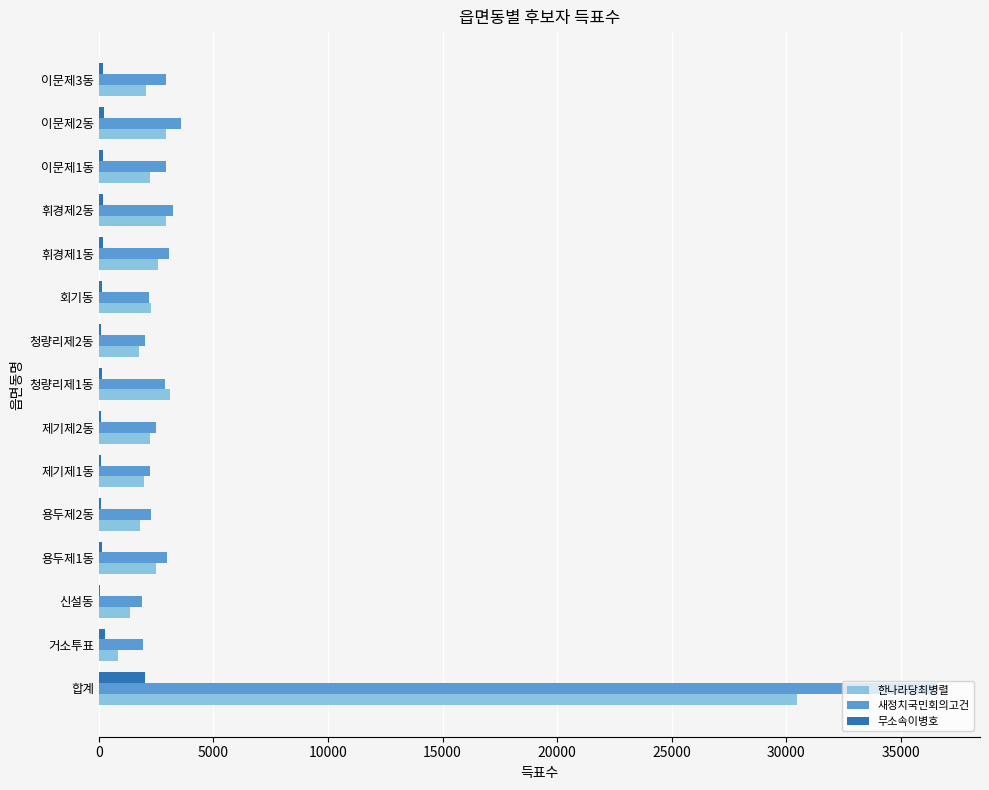

What is the sum of all 무소속이병호 values?

3983